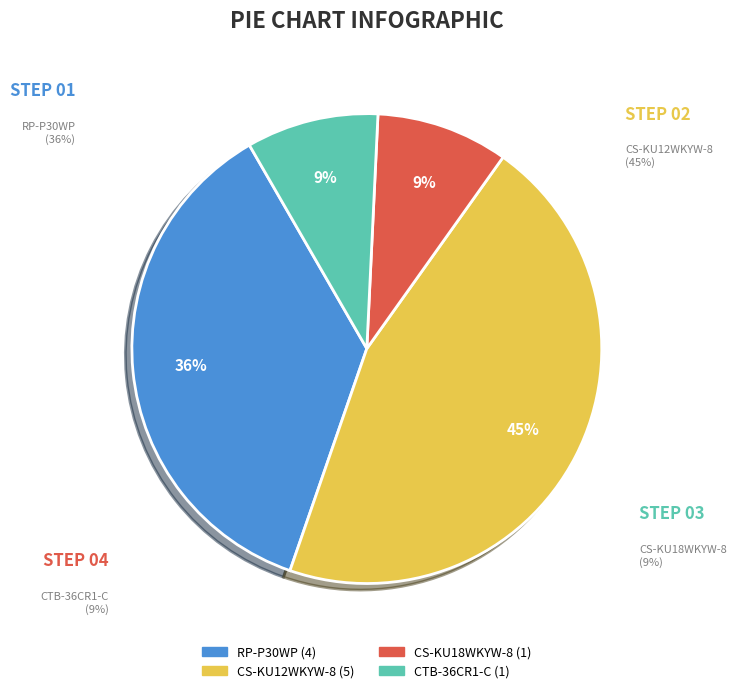

Is it true that RP-P30WP is 36% of the pie?

True